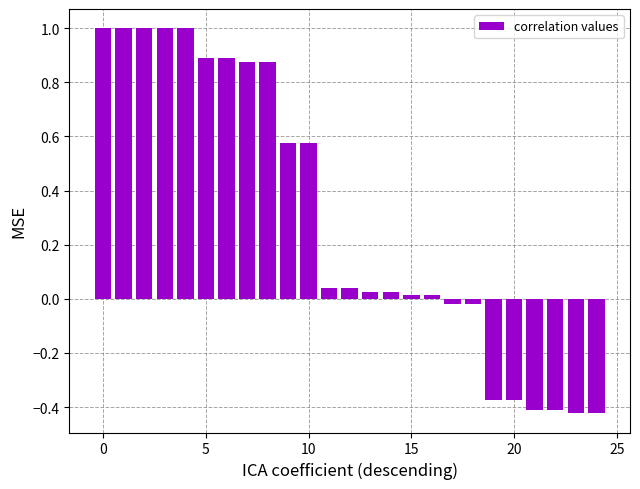

What is the value of the 5th bar from the left?

1.0